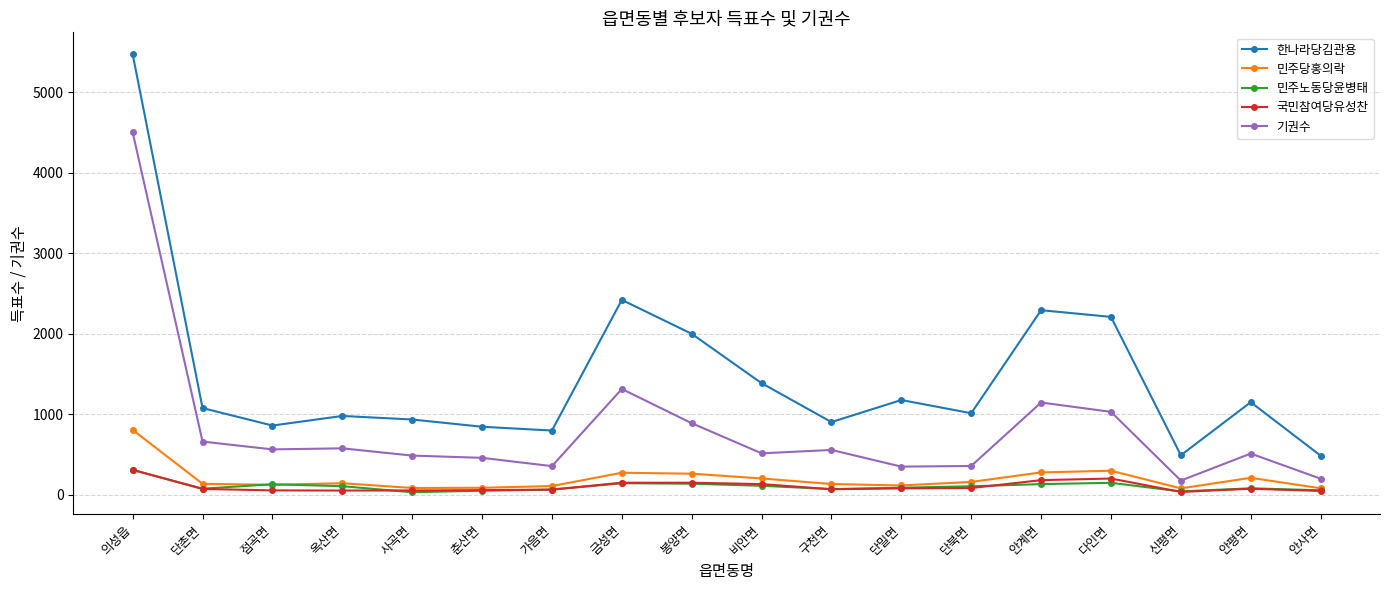

True or false: 민주노동당윤병태 has more than 0 points higher than both neighbors.

True